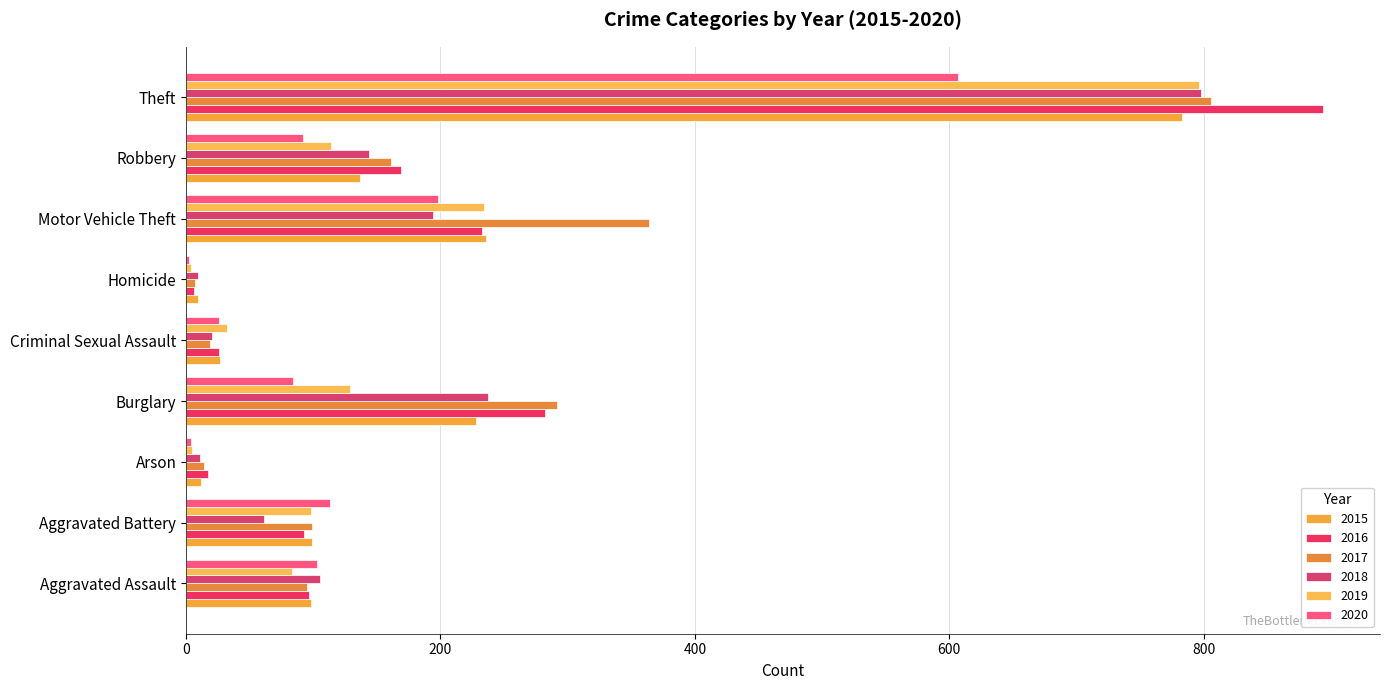

Count the number of categories in the chart.

9